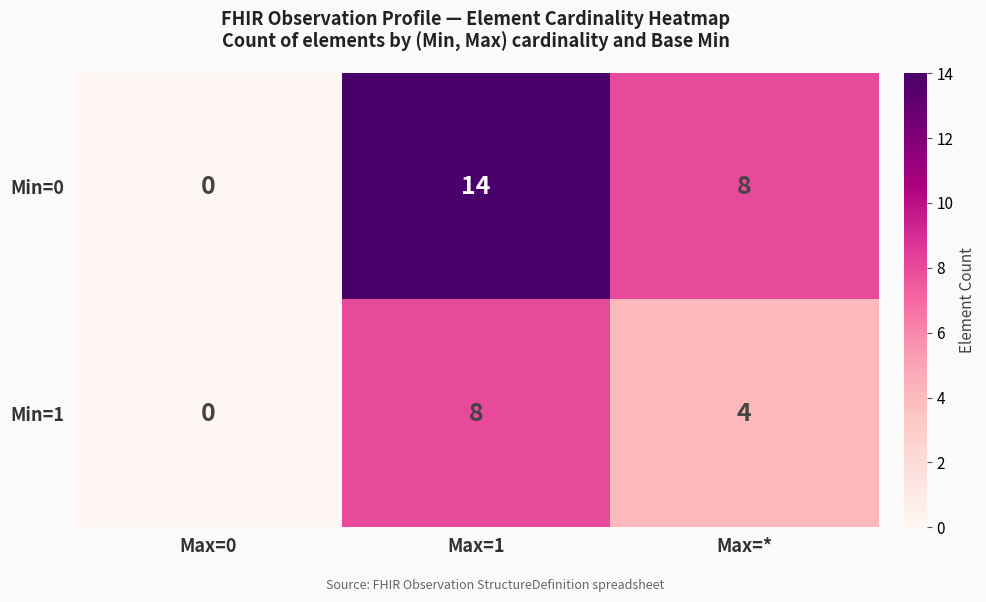

How many positive values does the Min=0 series have?

2